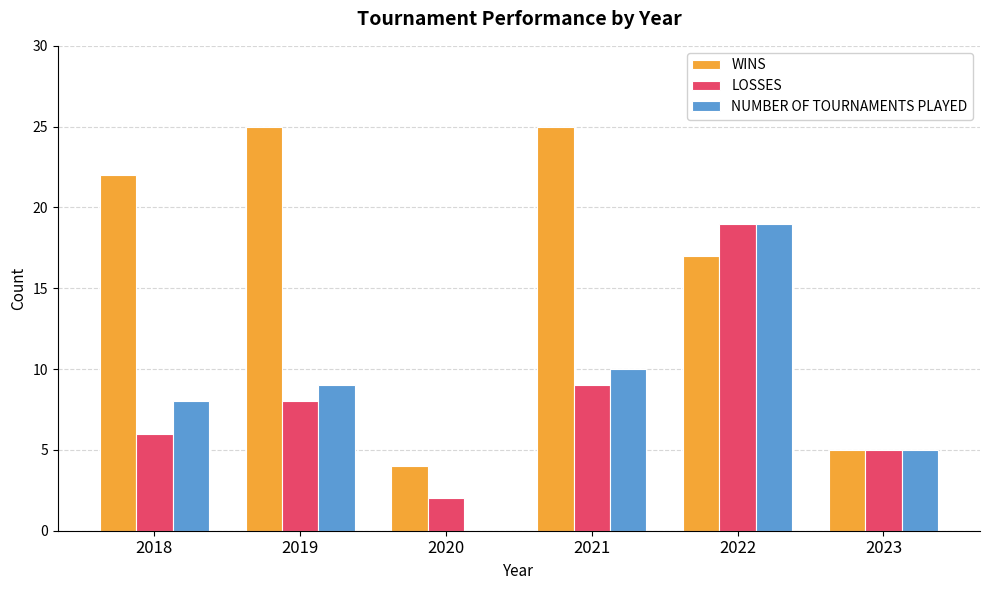

At which category is the sum across all series the highest?

2022